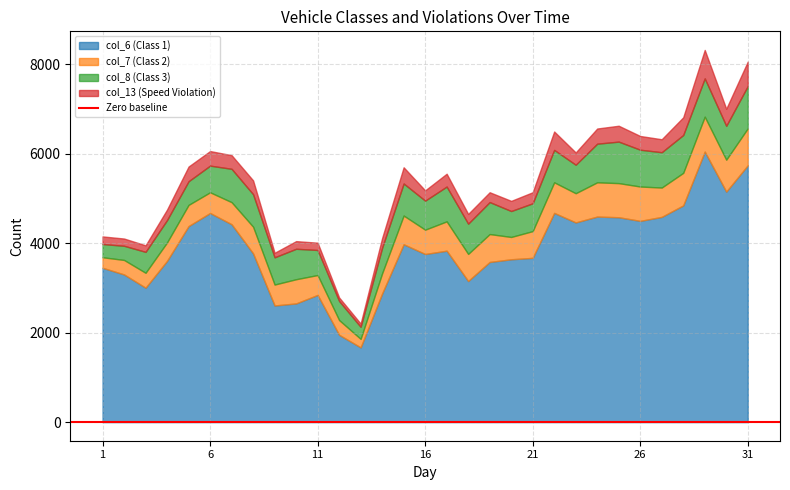

True or false: col_13 (Speed Violation) and col_7 (Class 2) intersect in this chart.

False